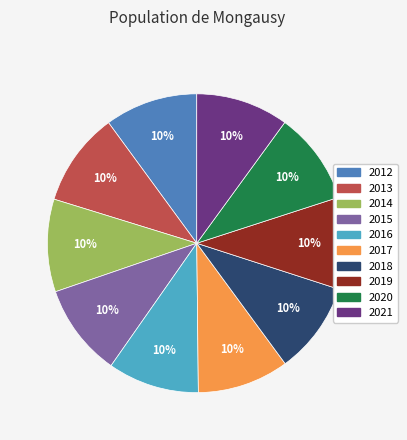

The 2012 slice represents 10% of the pie. True or false?

True